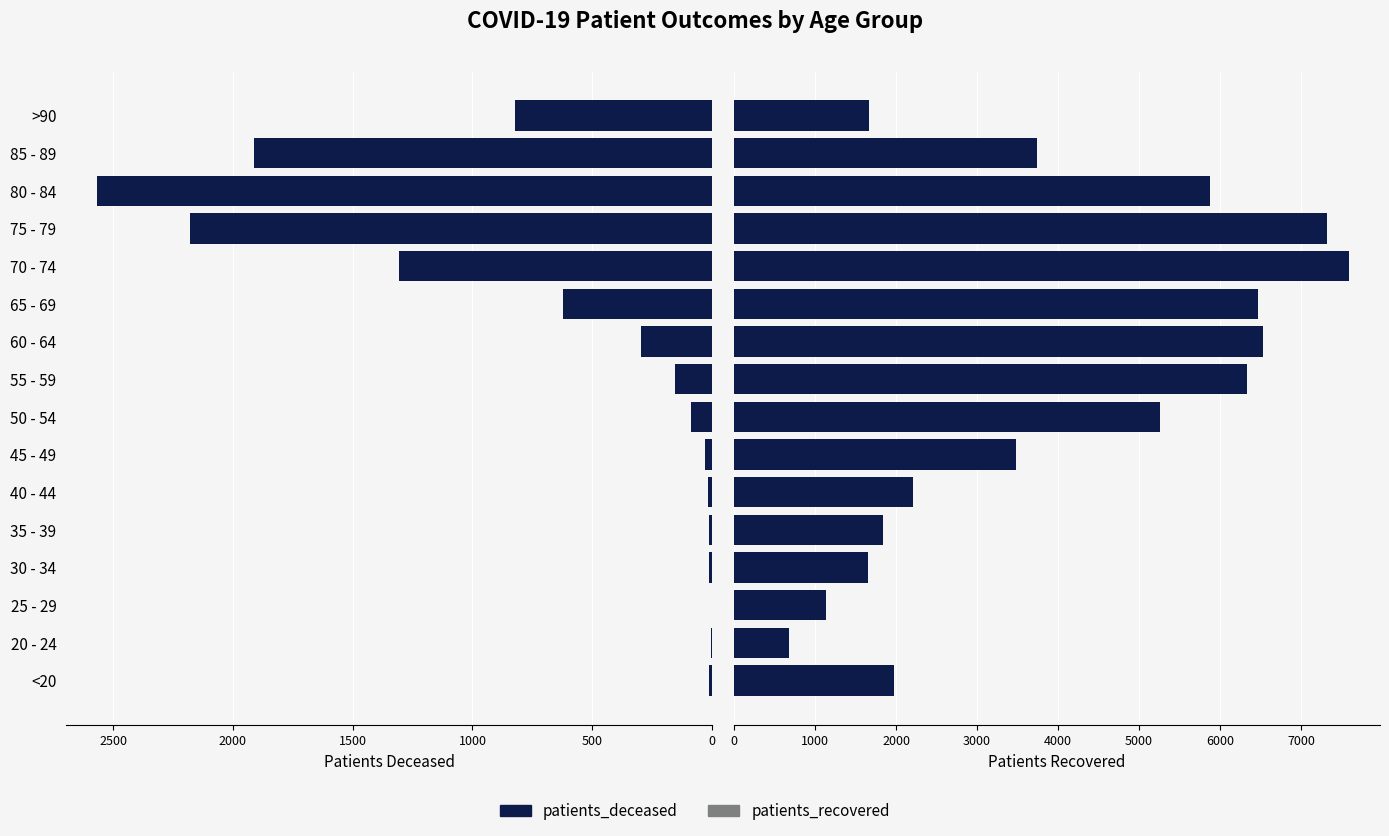

Is it true that patients_recovered equals 3674 at 60 - 64?

False